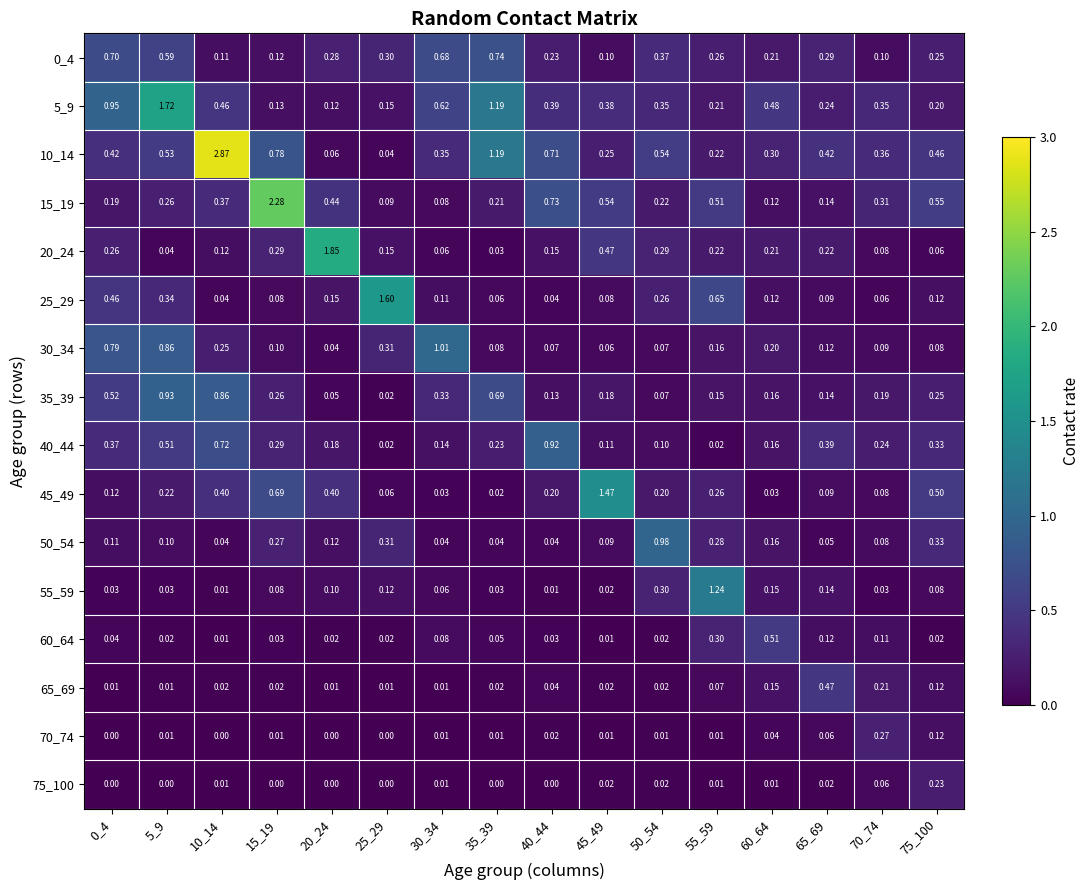

Is the value of 30_34 at 0_4 greater than the value of 60_64 at 50_54?

Yes